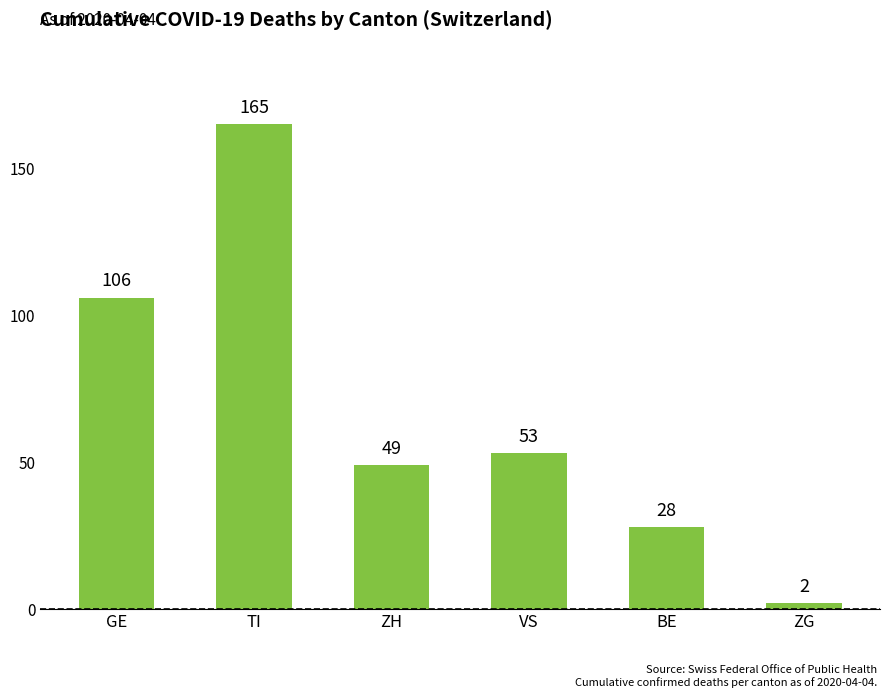

Which label corresponds to the largest value in the chart?

TI